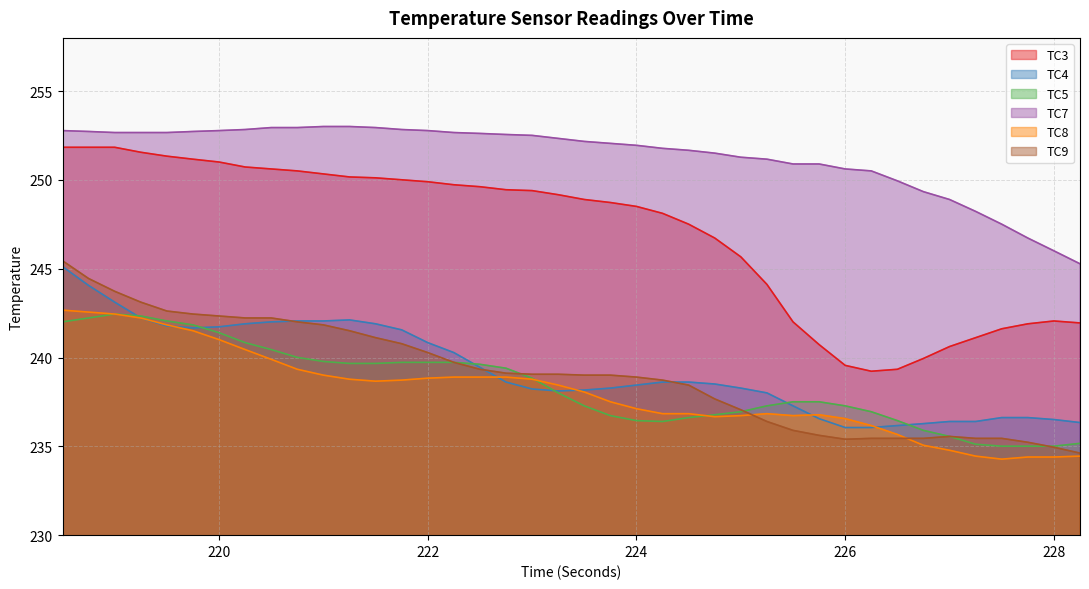

How many lines are shown in the chart?

6